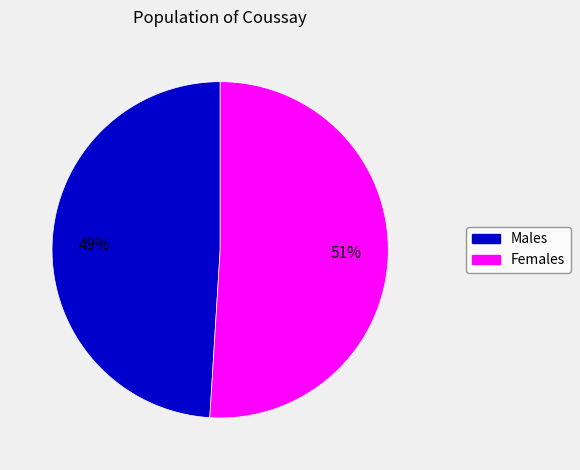

To the nearest percent, what is the average slice percentage?

50%